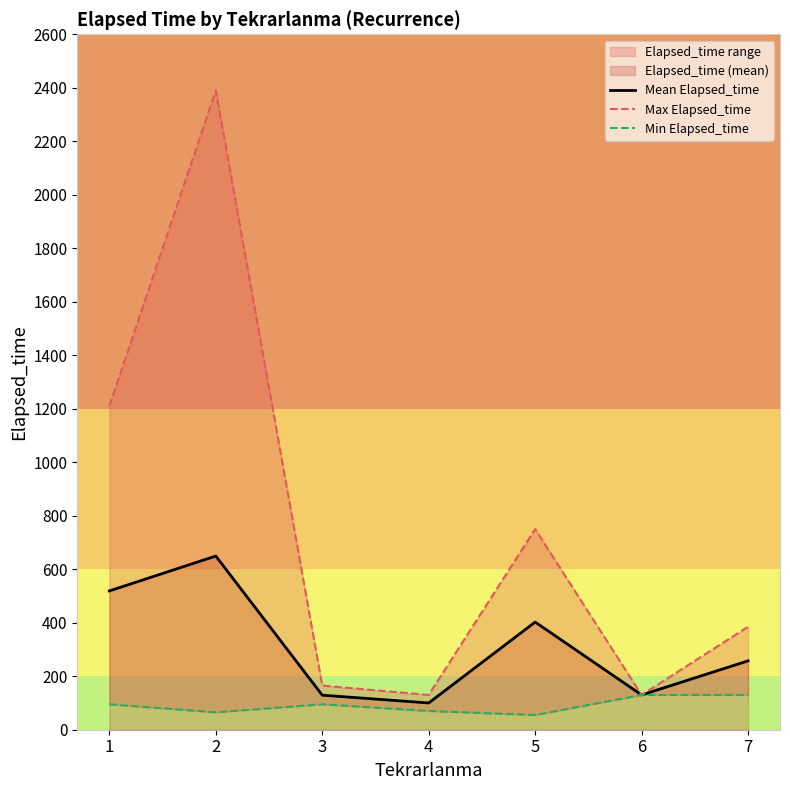

Which category has the highest value across all series?

2